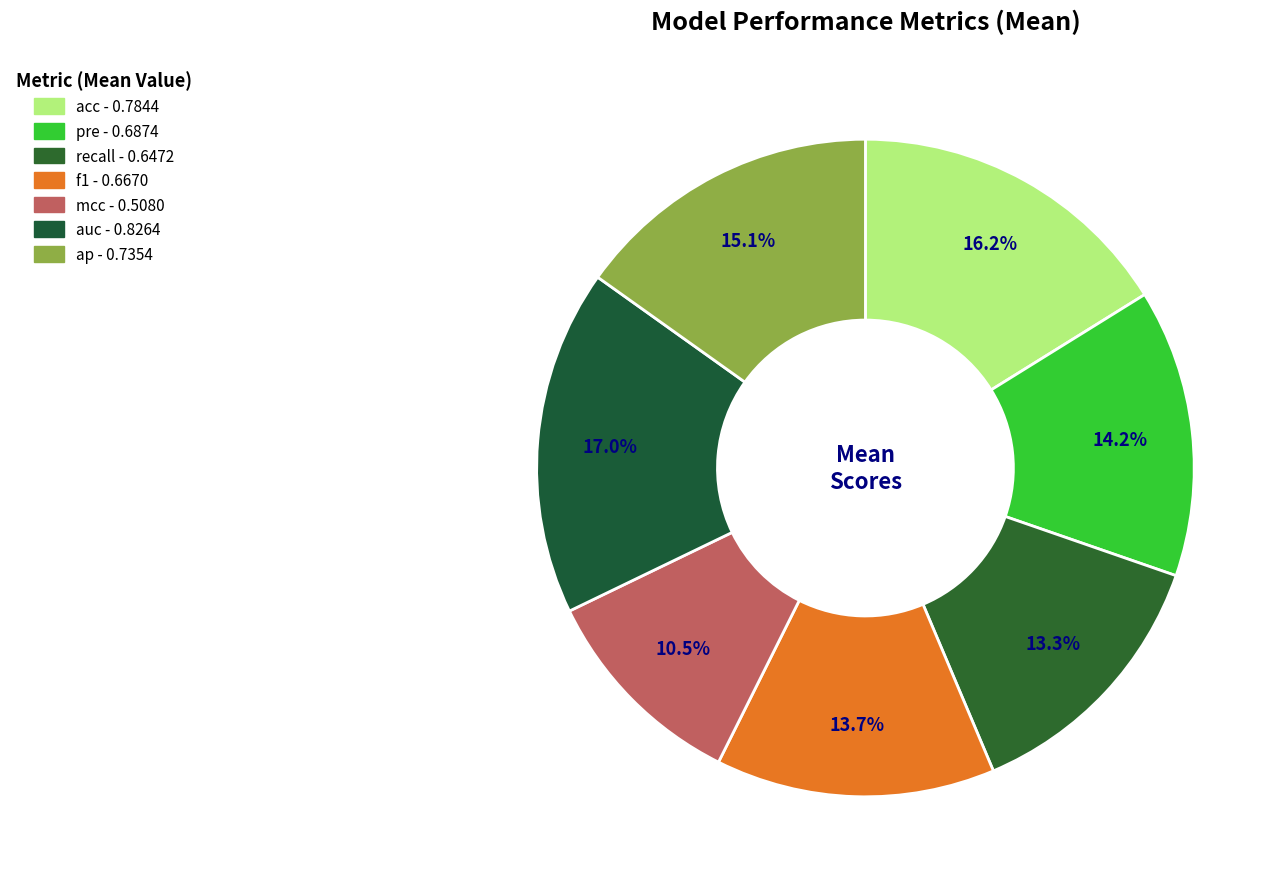

To the nearest percent, what is the difference between the f1 and ap slice percentages?

1%